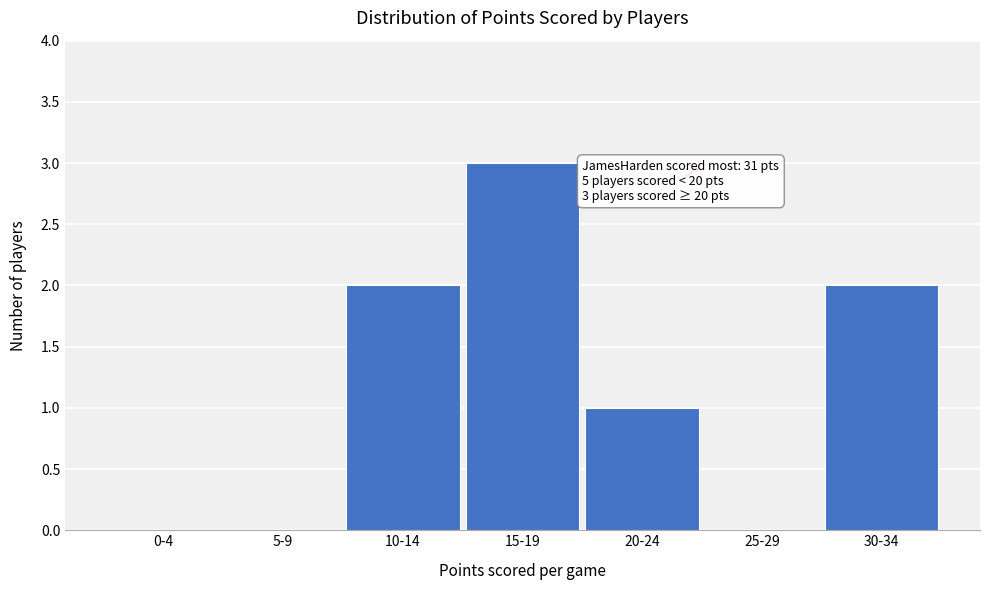

Reading left to right, transcribe all the data shown in this chart.

0-4=0	5-9=0	10-14=2	15-19=3	20-24=1	25-29=0	30-34=2